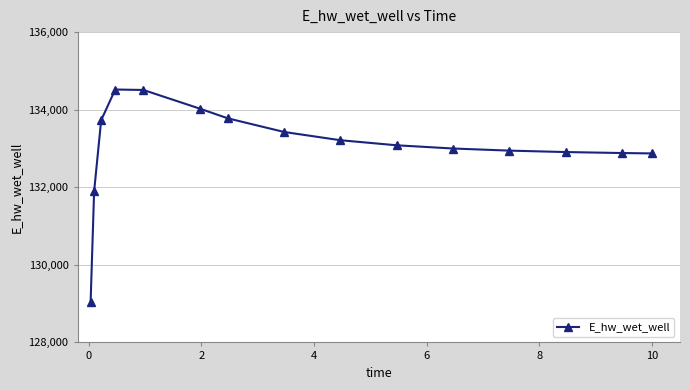

What is the value of the 7th point from the left?

133776.9